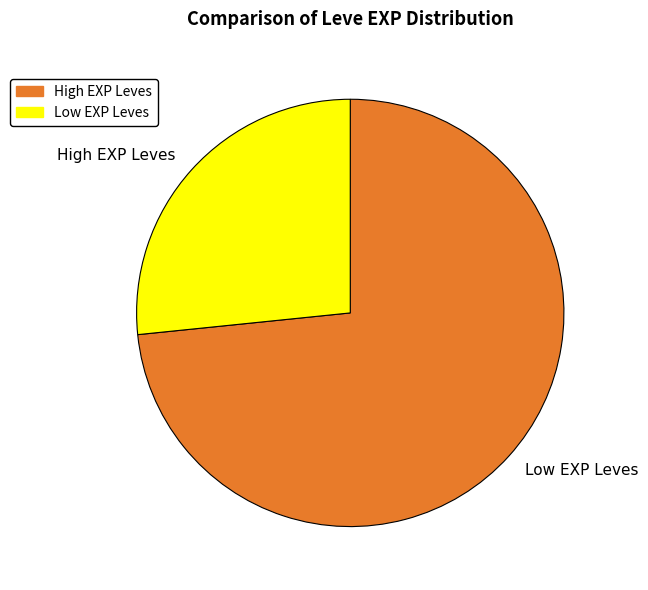

Which has a higher value, Low EXP Leves or High EXP Leves?

Low EXP Leves